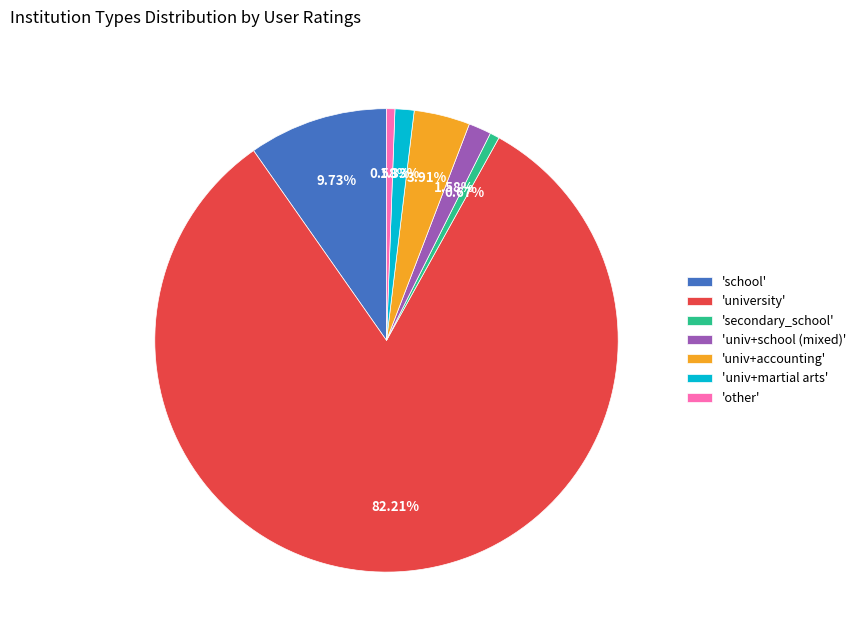

How many segments does this pie chart have?

7